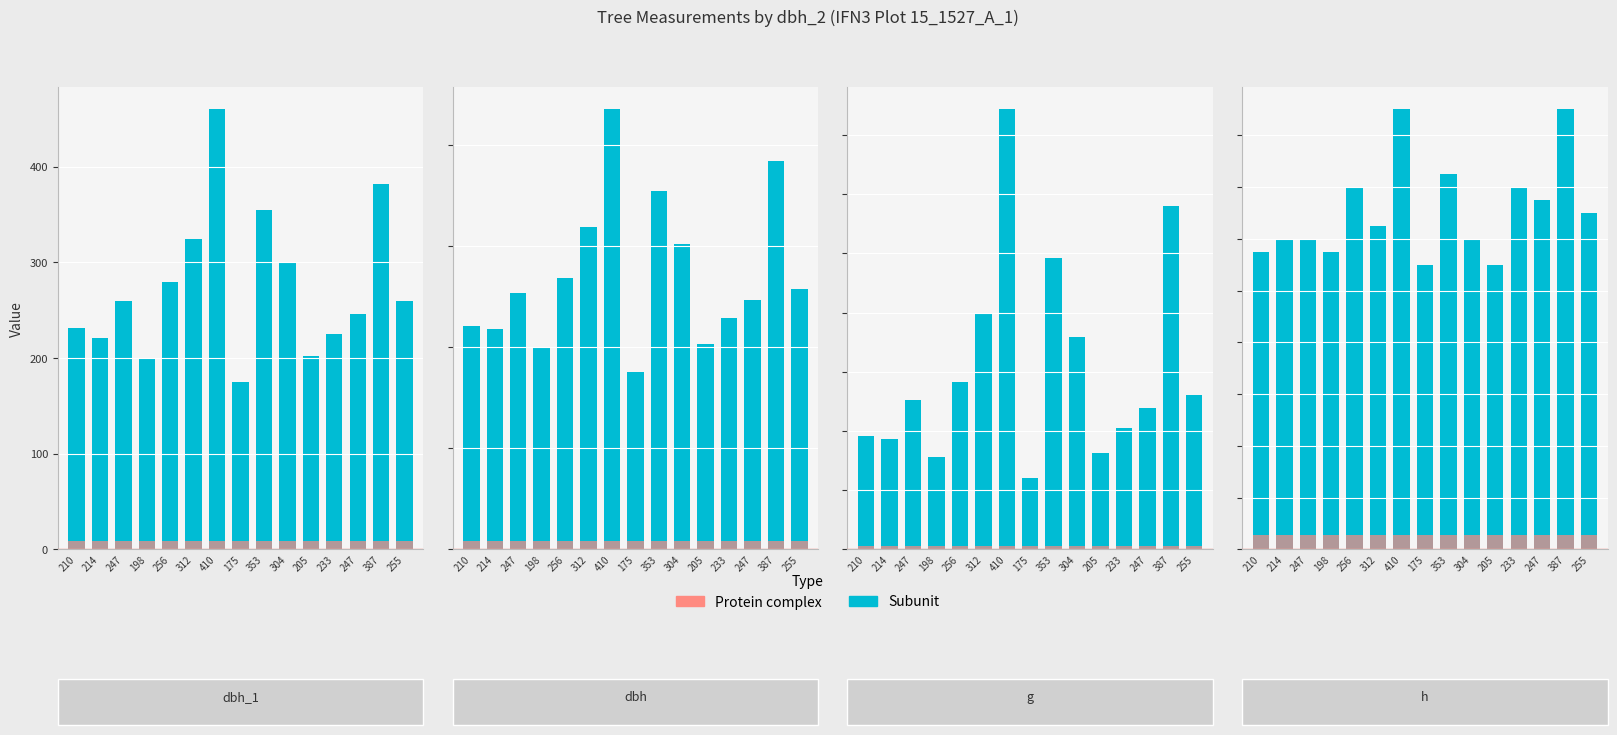

At which label does Protein complex reach its peak?

210